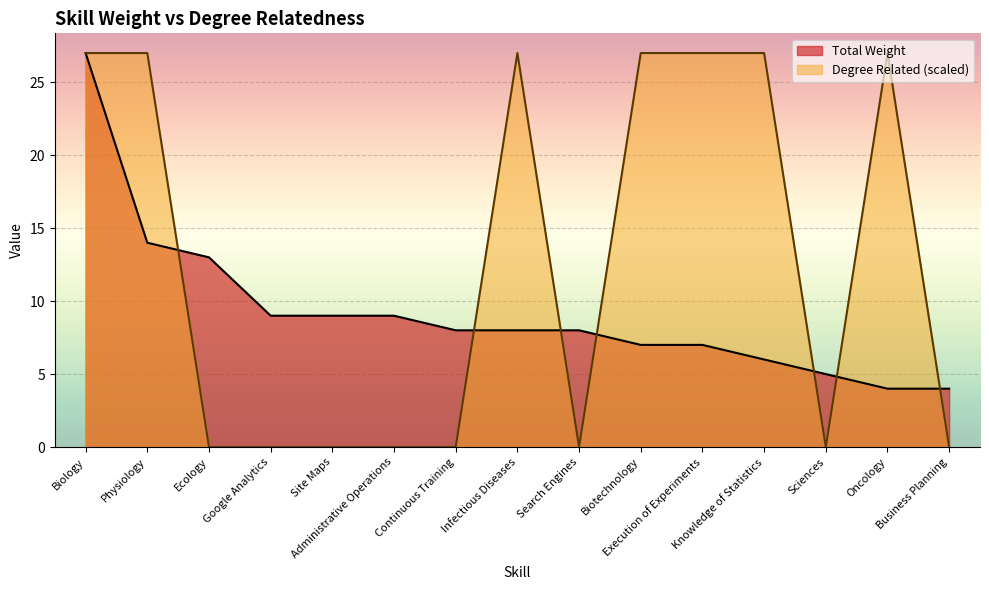

How many lines are shown in the chart?

2